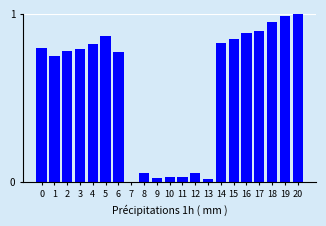

Between 3 and 7, which is larger?

3